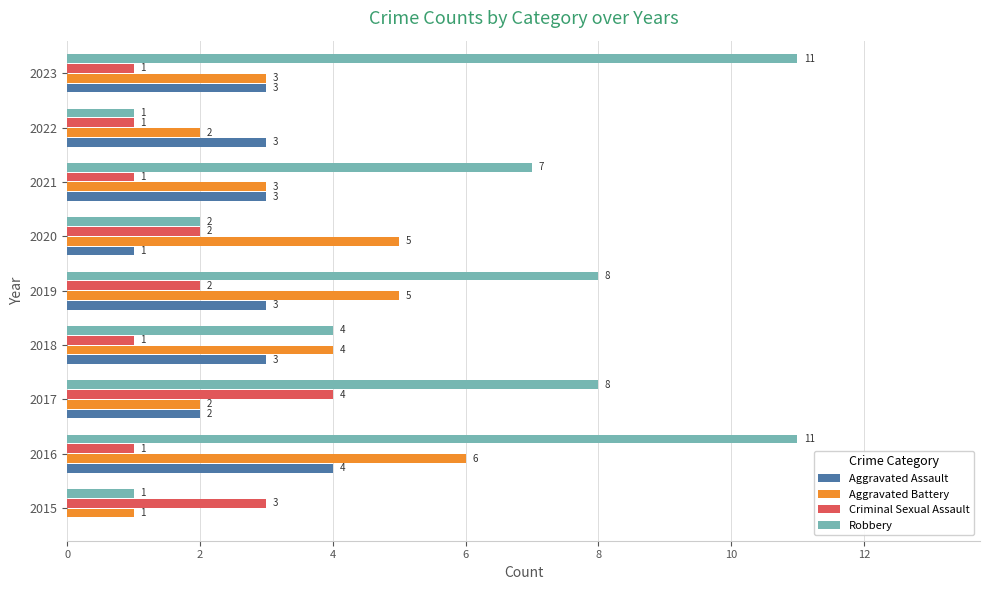

What is the maximum value shown in the chart?

11